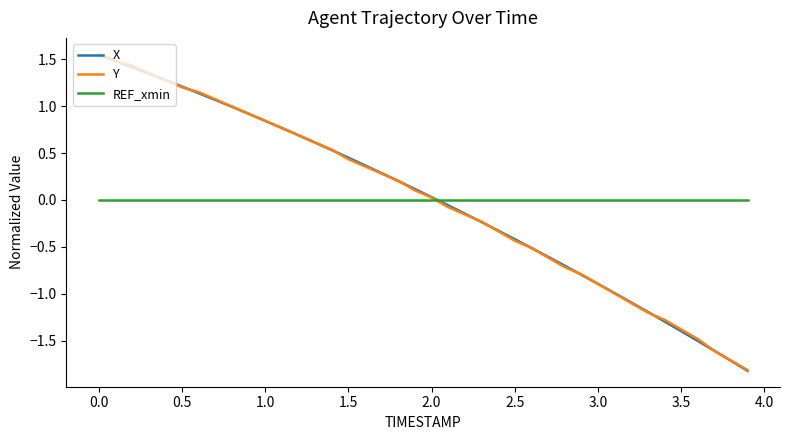

What is the lowest value of the X series?

-1.8